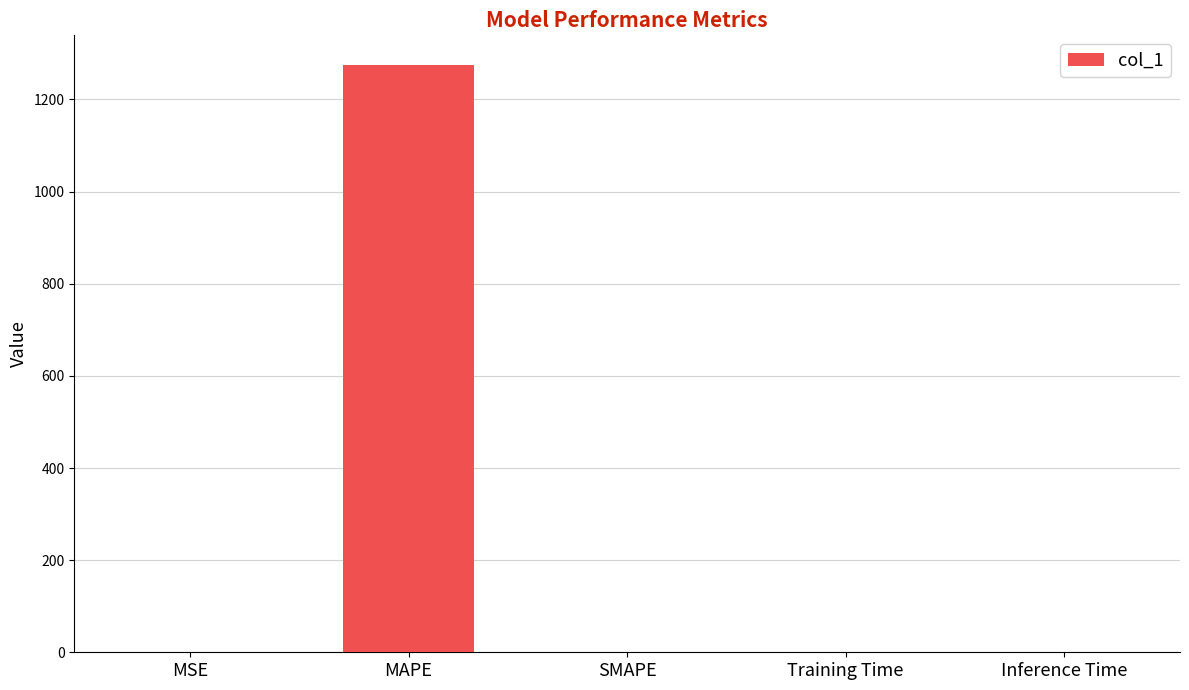

What is the maximum value shown in the chart?

1275.5